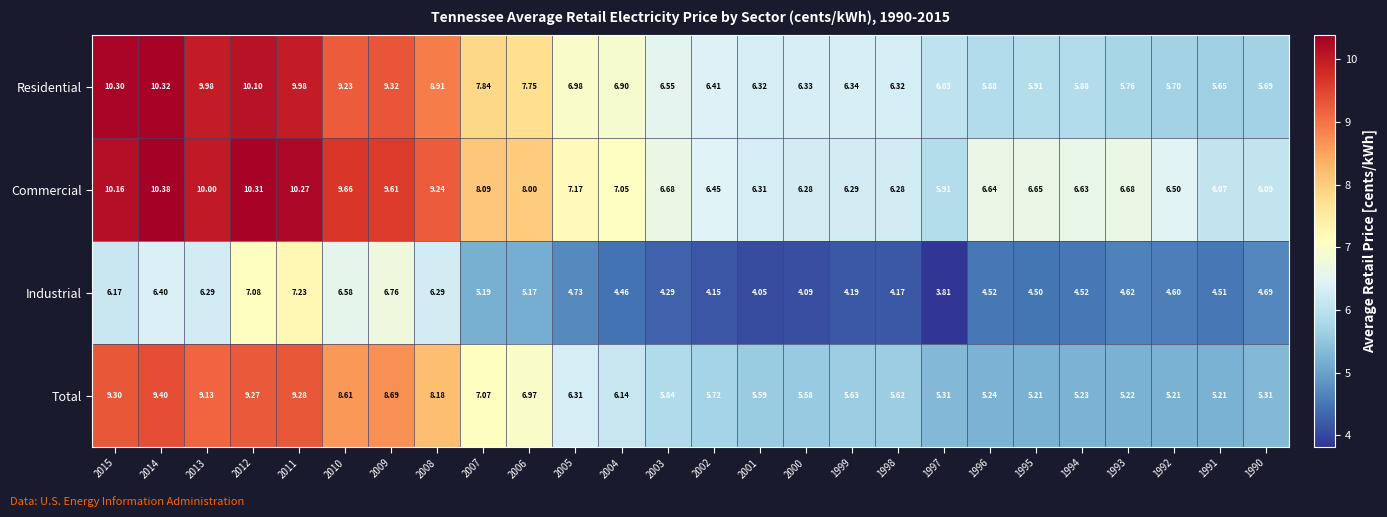

Which series has the widest spread of values?

Residential